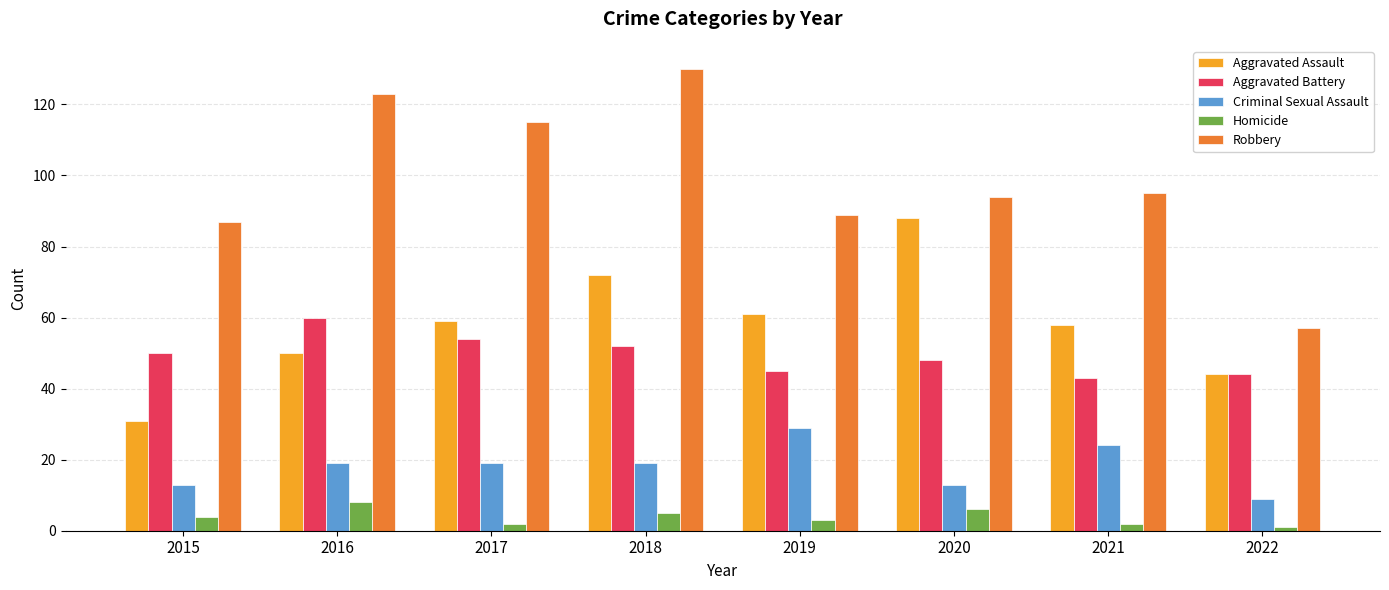

What is the lowest value of the Aggravated Battery series?

43